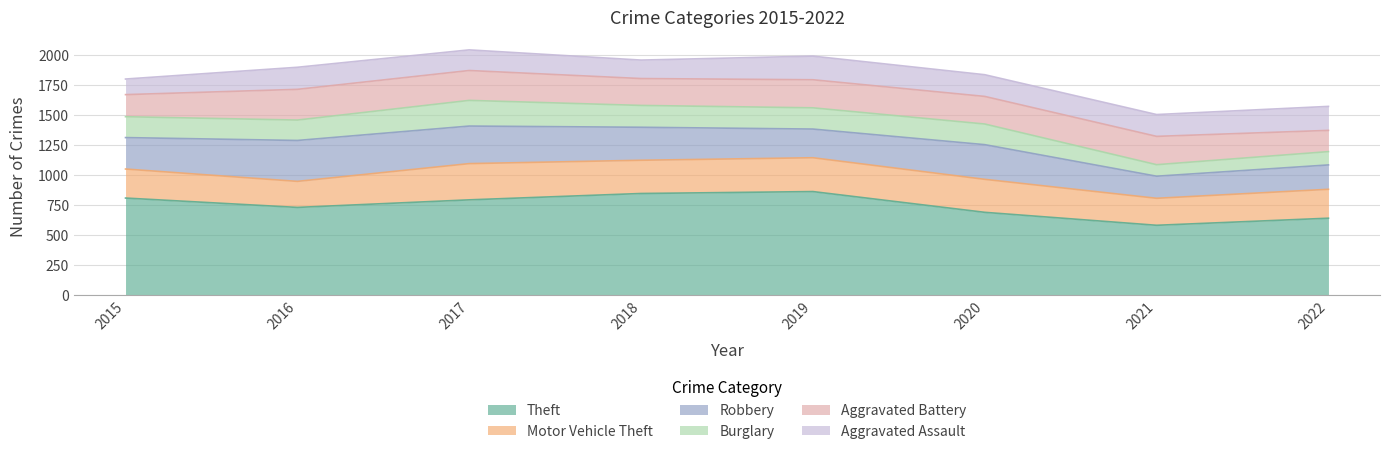

What is the sum of the Robbery values at 2018 and 2022?

478